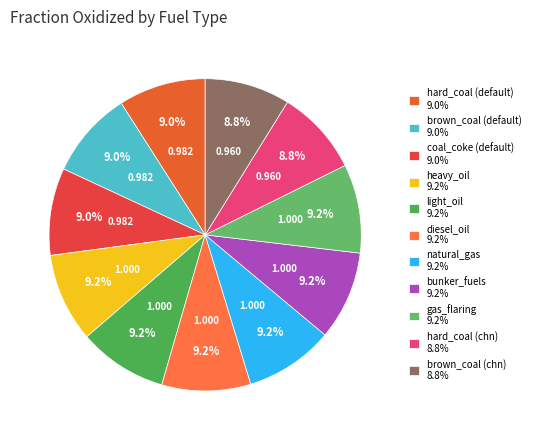

How many slices are in this pie chart?

11